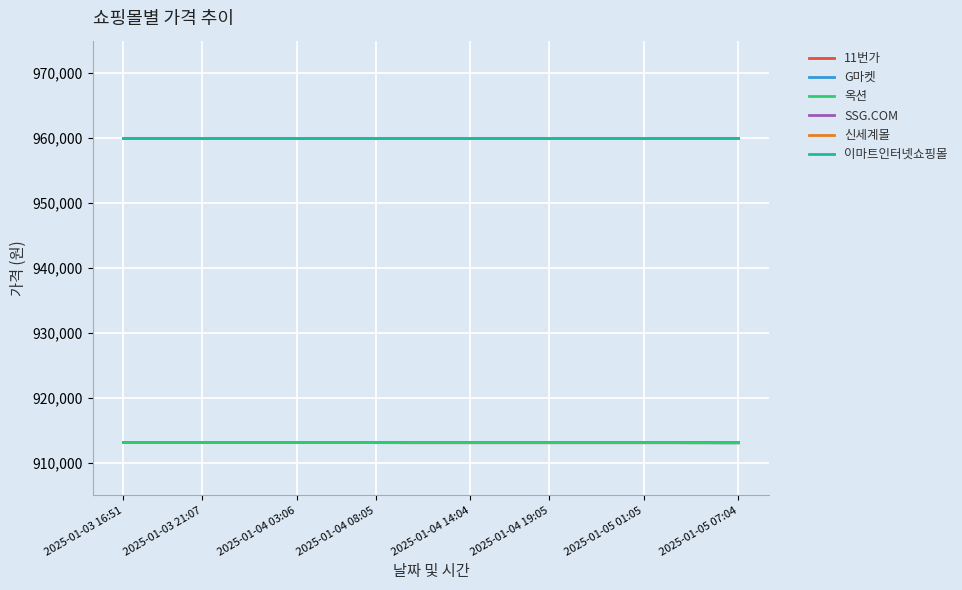

At which category is the sum across all series the highest?

2025-01-03 16:51